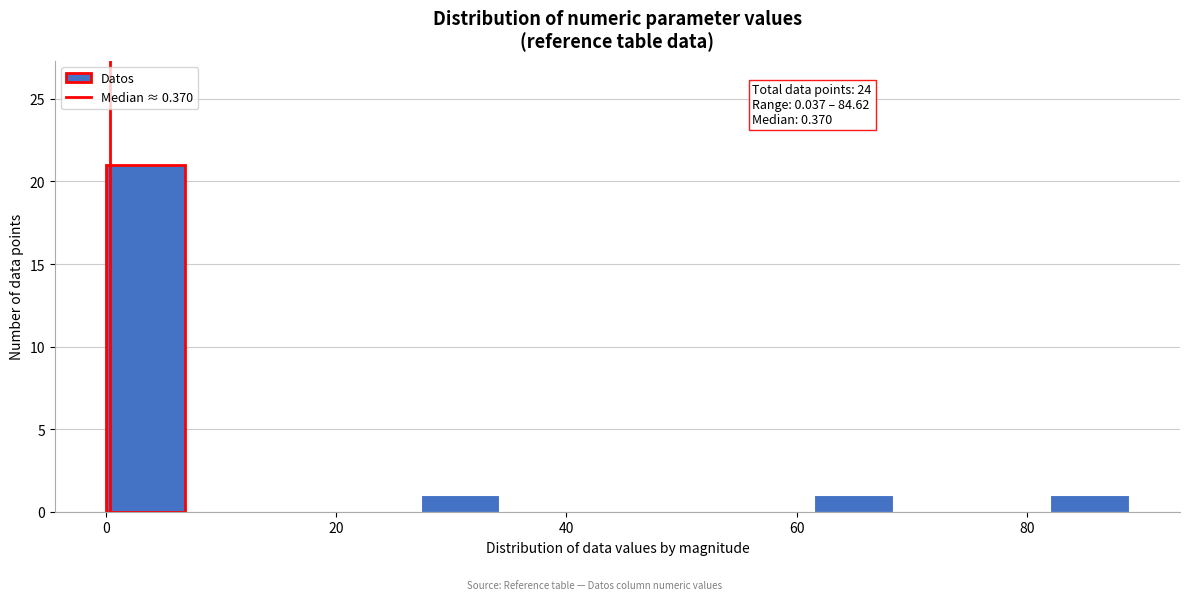

Read against the x-axis, roughly where is the centre of the tallest bar?

4